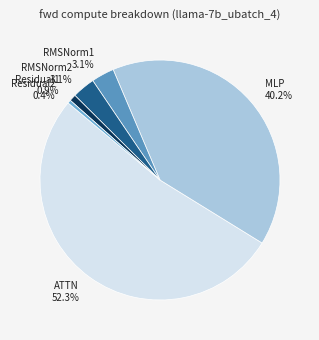

Which slice is the largest?

ATTN